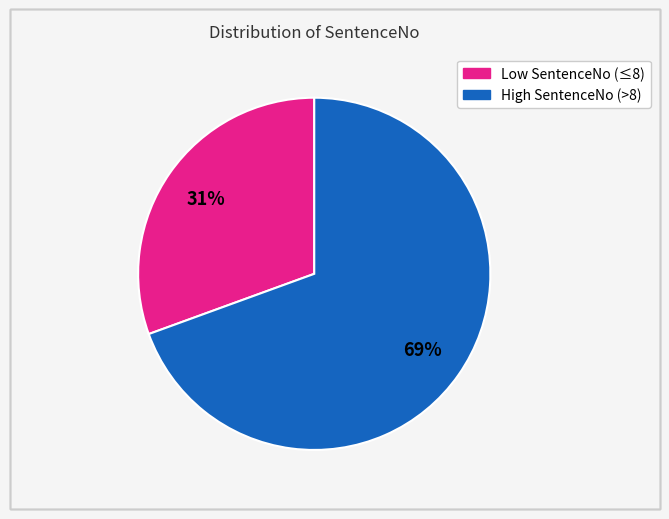

Does any single category account for the majority?

Yes